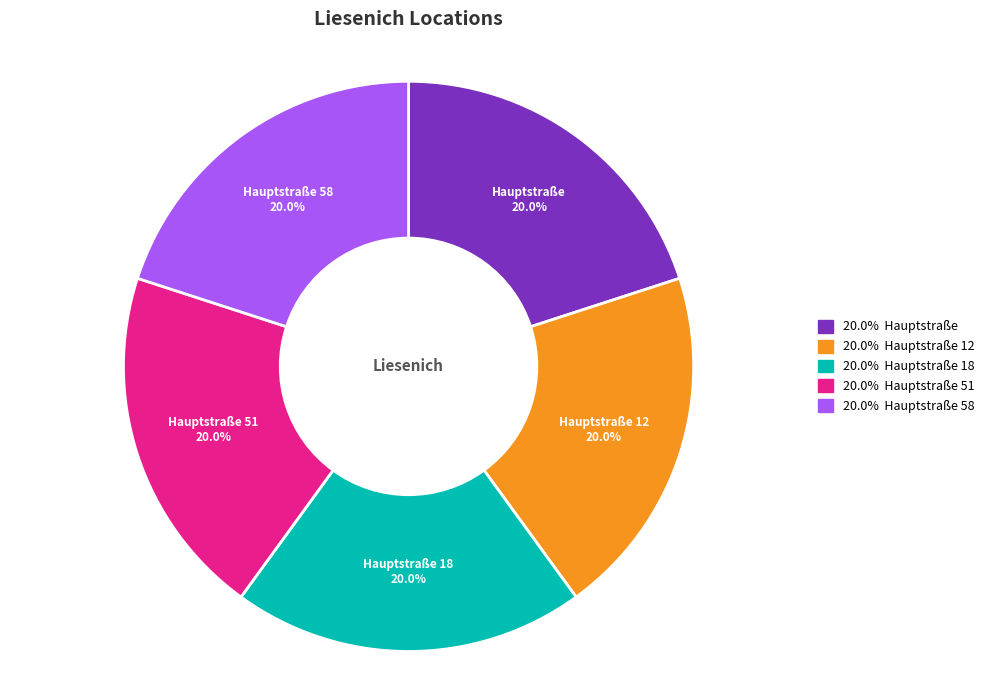

The Hauptstraße slice represents 14% of the pie. True or false?

False